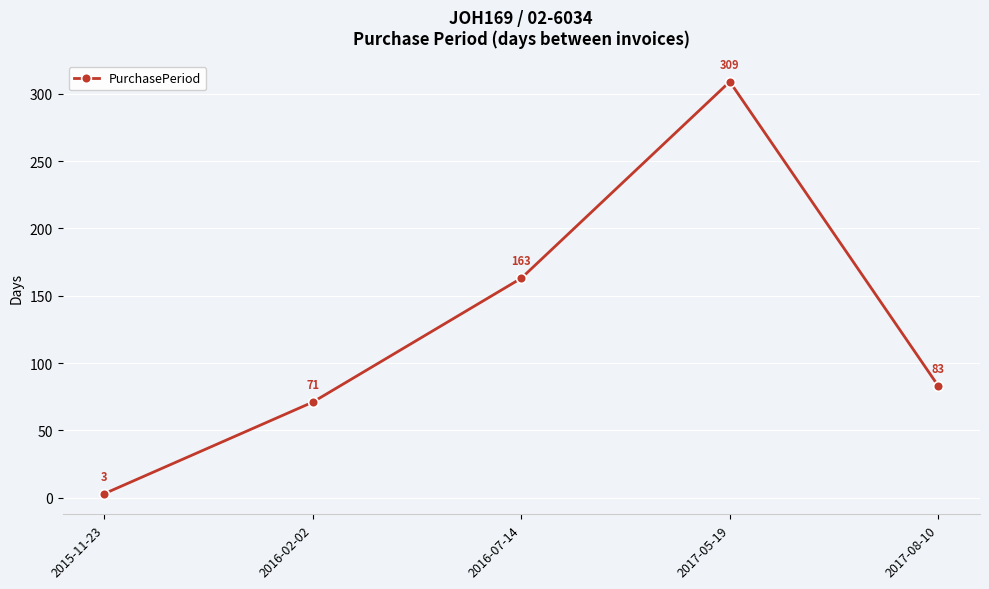

The value at 2017-08-10 is 83. True or false?

True